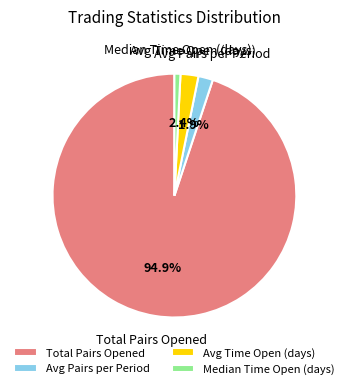

True or false: Avg Pairs per Period accounts for 2% of the total.

True